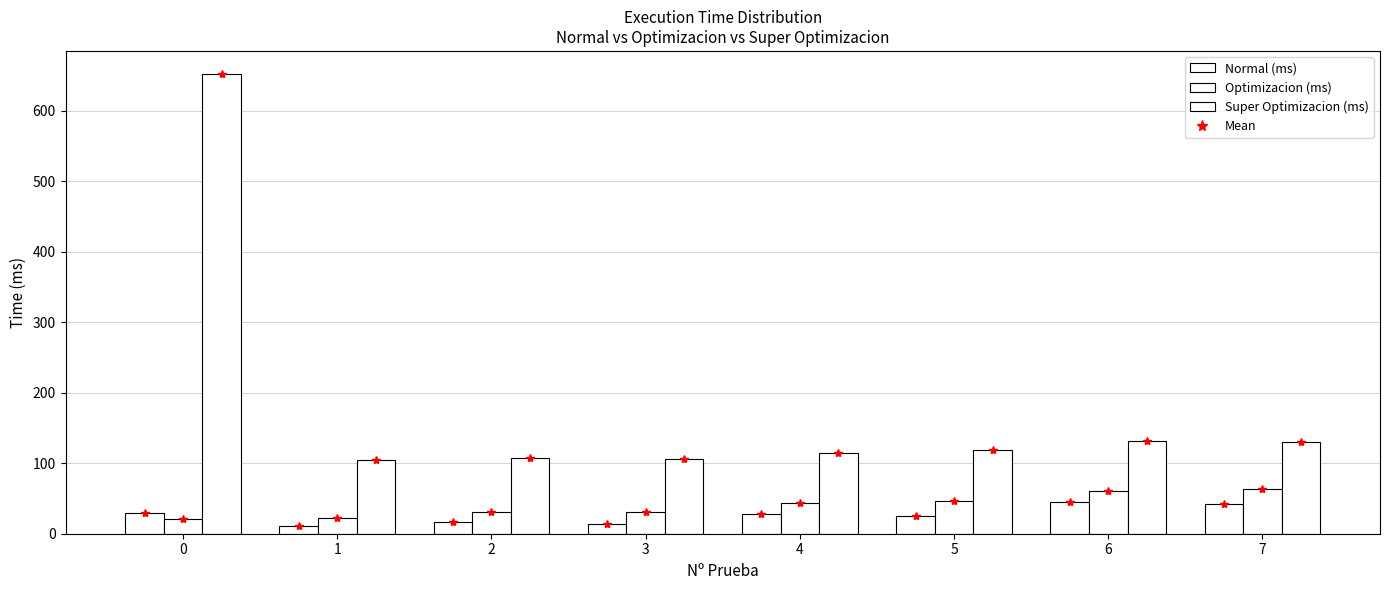

At how many categories does at least one series exceed 601?

1